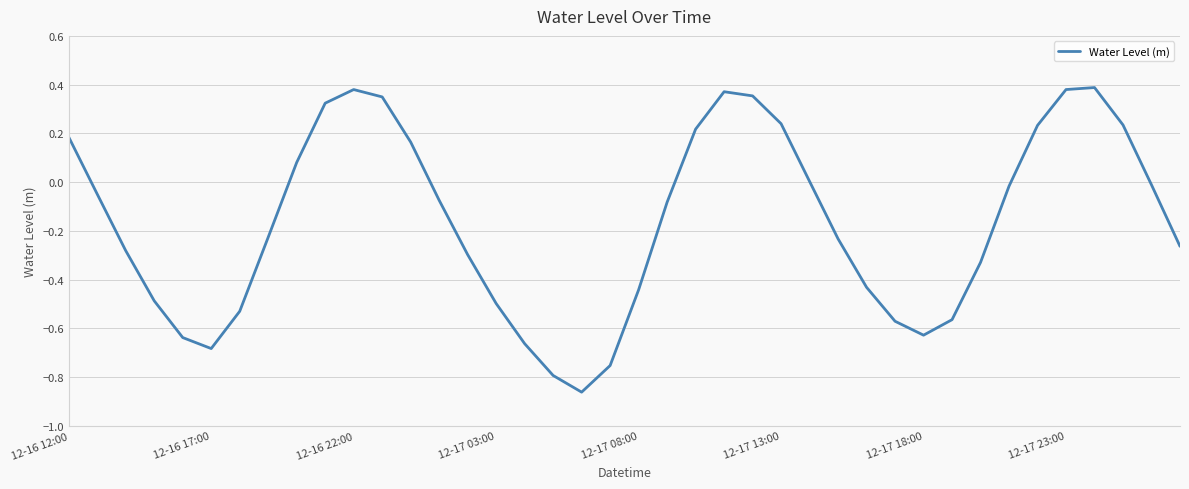

What is the difference between the maximum and minimum values?

1.2